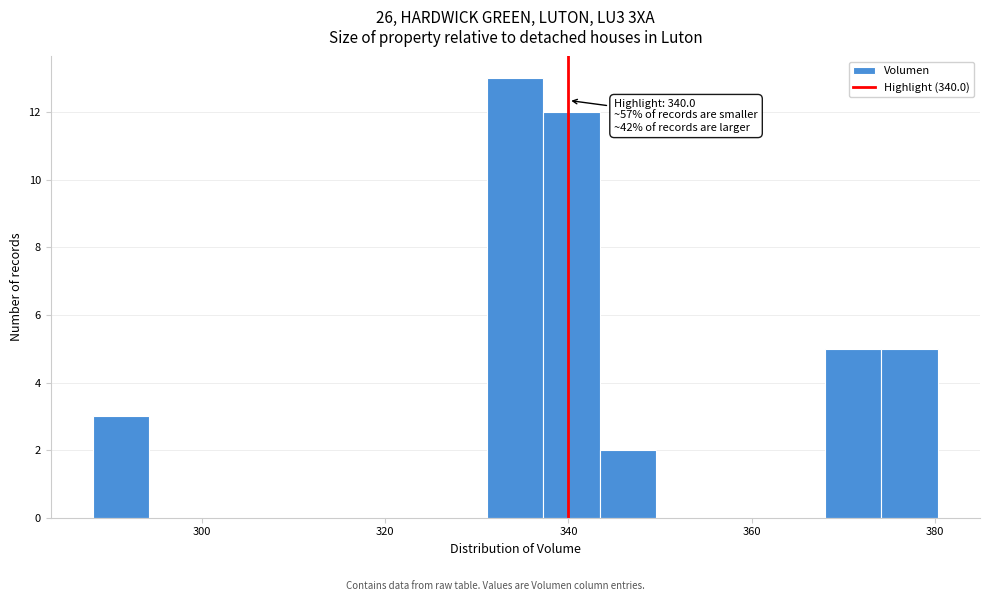

Read against the x-axis, roughly where is the centre of the tallest bar?

334